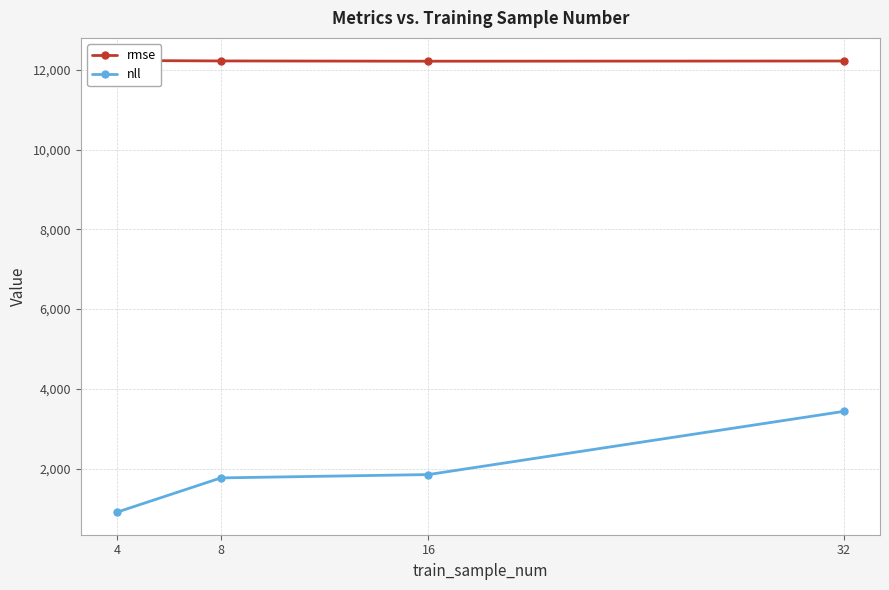

Rank the series by their average value, from lowest to highest.

nll, rmse